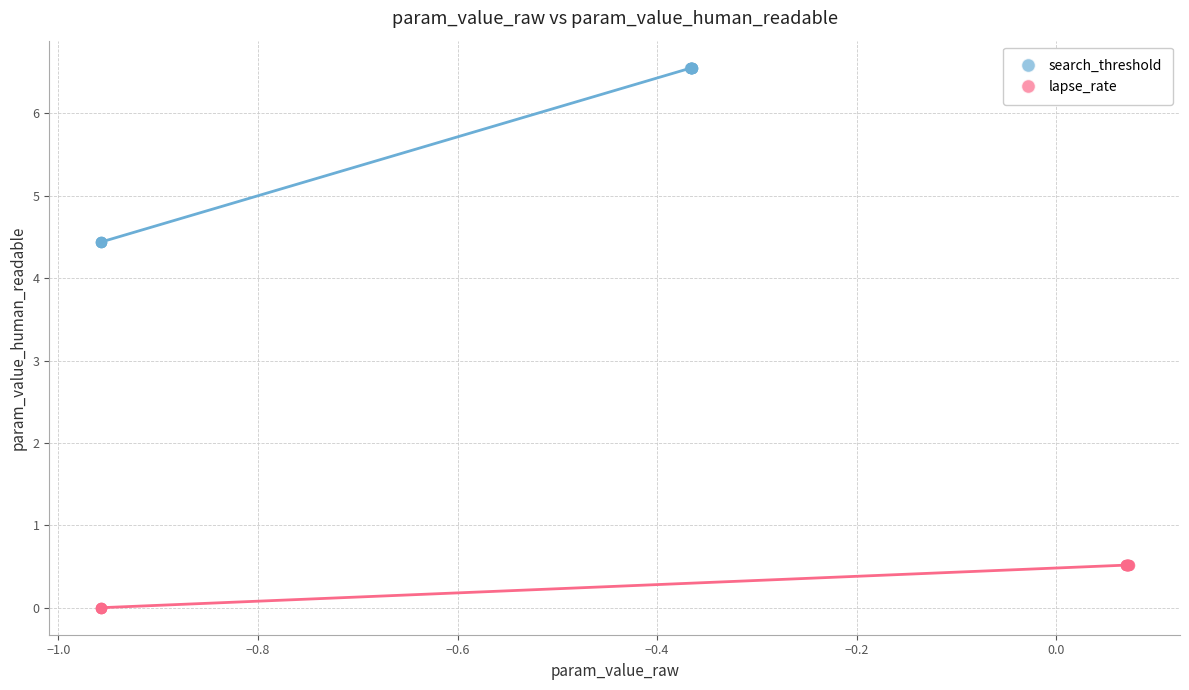

Which series has the widest spread of Y values?

search_threshold